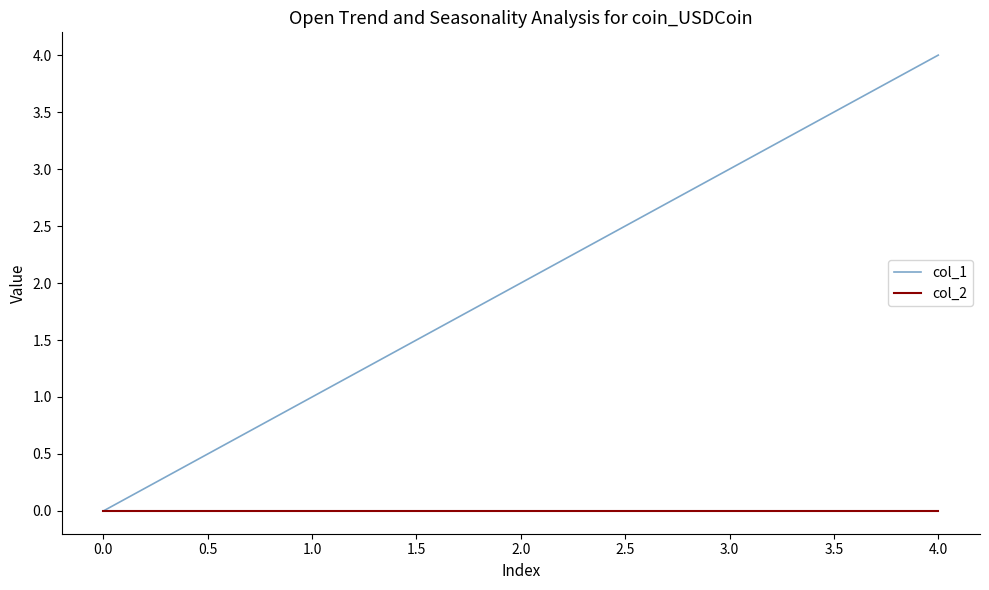

Reading right to left, list all the values displayed in this chart.

col_1: 4	3	2	1	0
col_2: 0	0	0	0	0